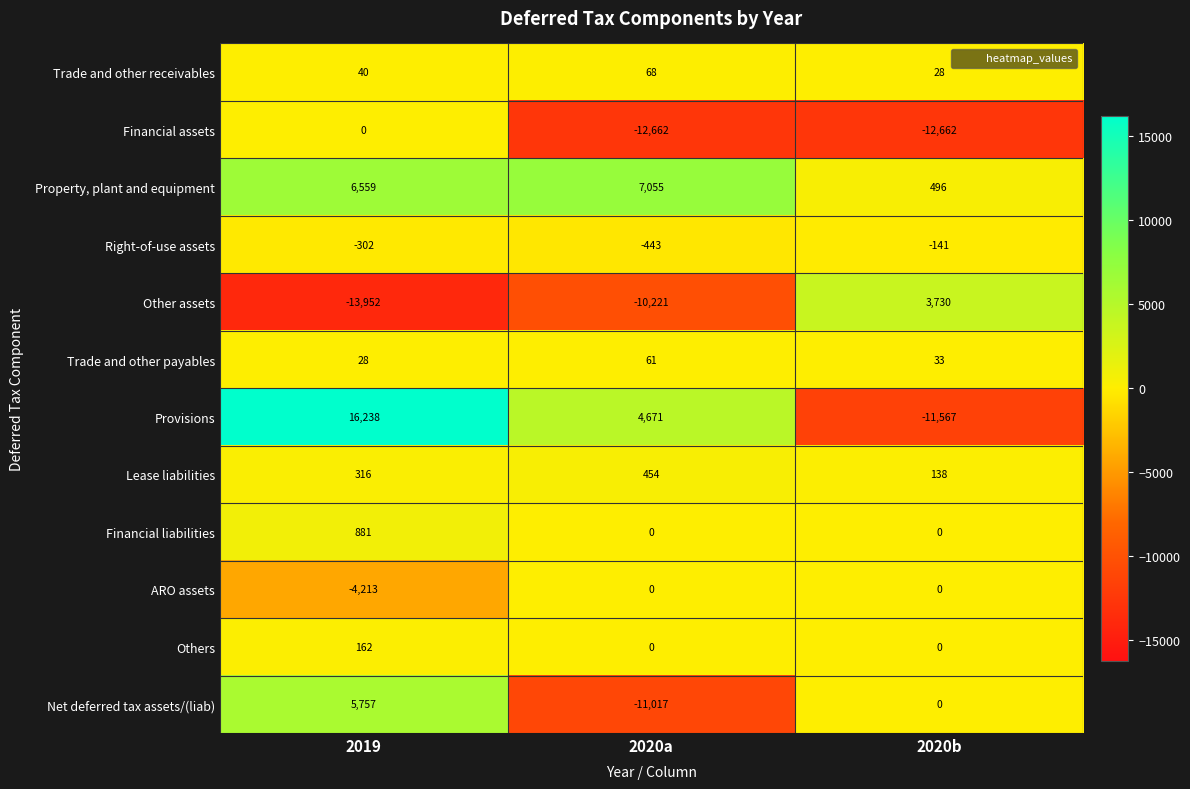

How many categories are shown in the chart?

3